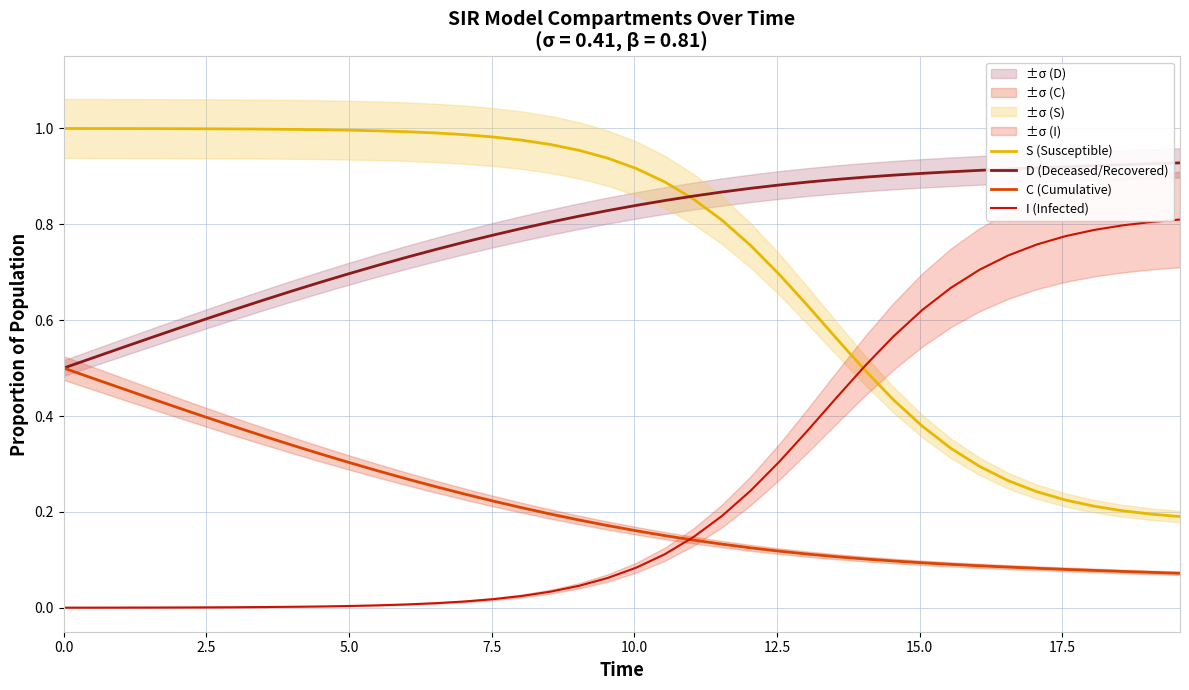

True or false: S (Susceptible) and C (Cumulative) cross at least once.

False